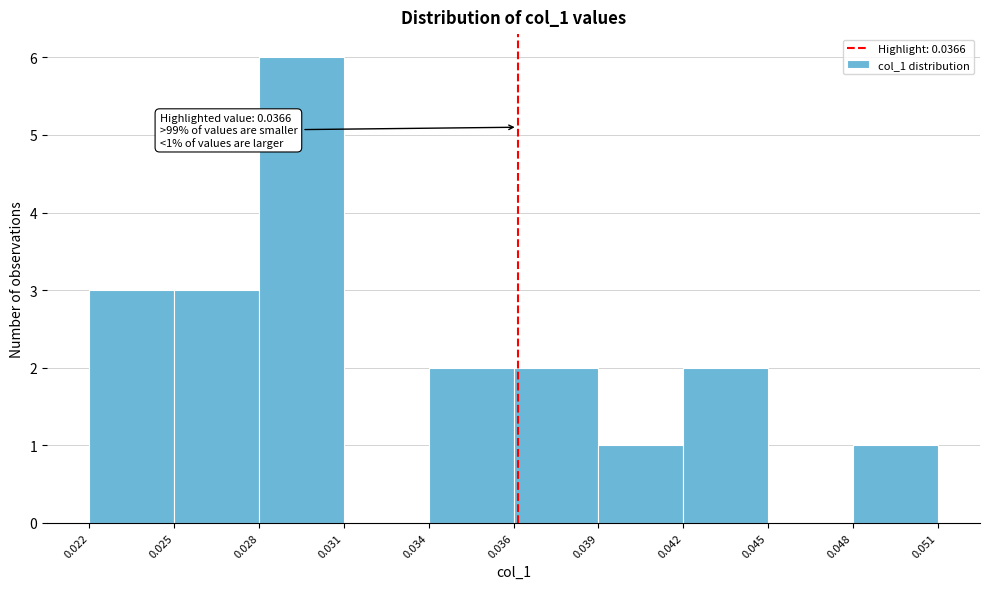

Reading right to left, transcribe all the data shown in this chart.

0.051=1	0.045=0	0.042=2	0.039=1	0.036=2	0.034=2	0.031=0	0.028=6	0.025=3	0.022=3